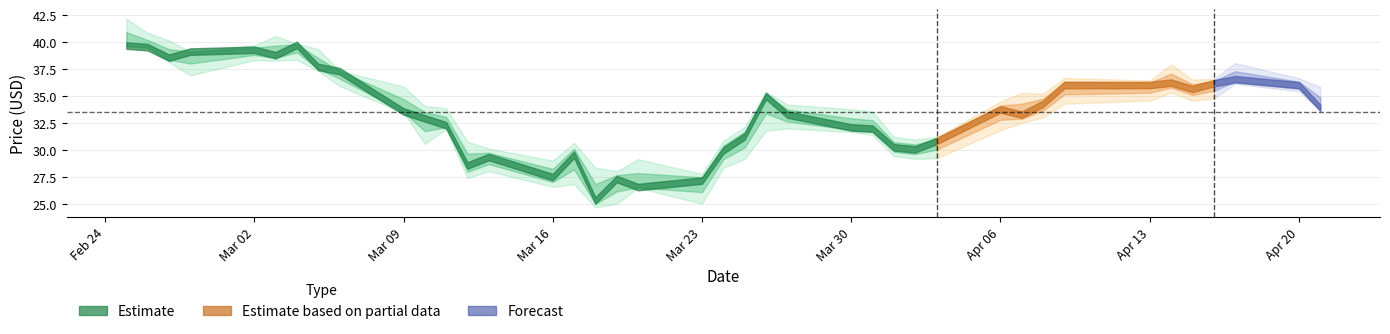

What is the difference between the maximum and minimum values in the Close series?

14.4